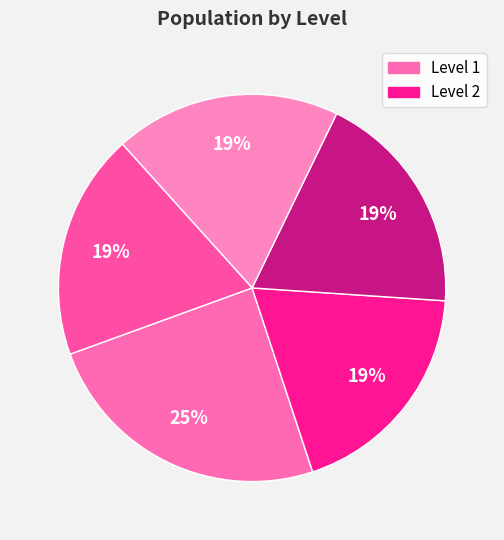

To the nearest percent, what is the difference between the largest and smallest slice percentages?

6%